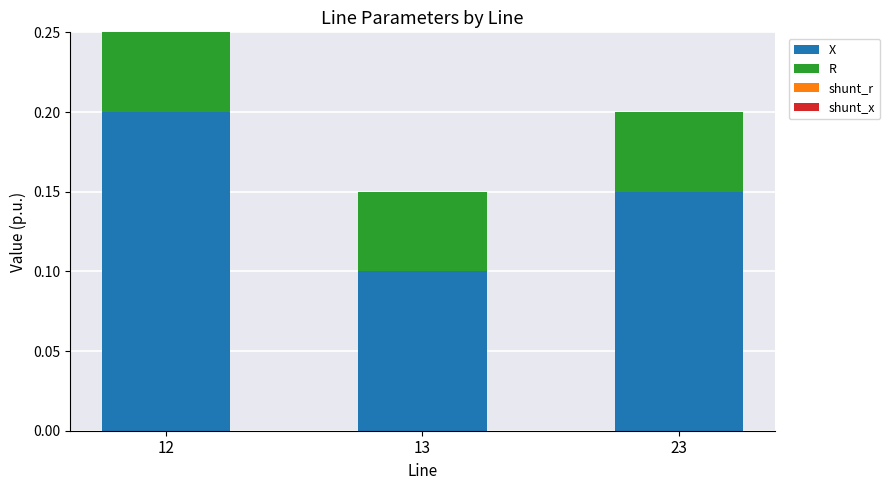

At which label does X reach its minimum?

13